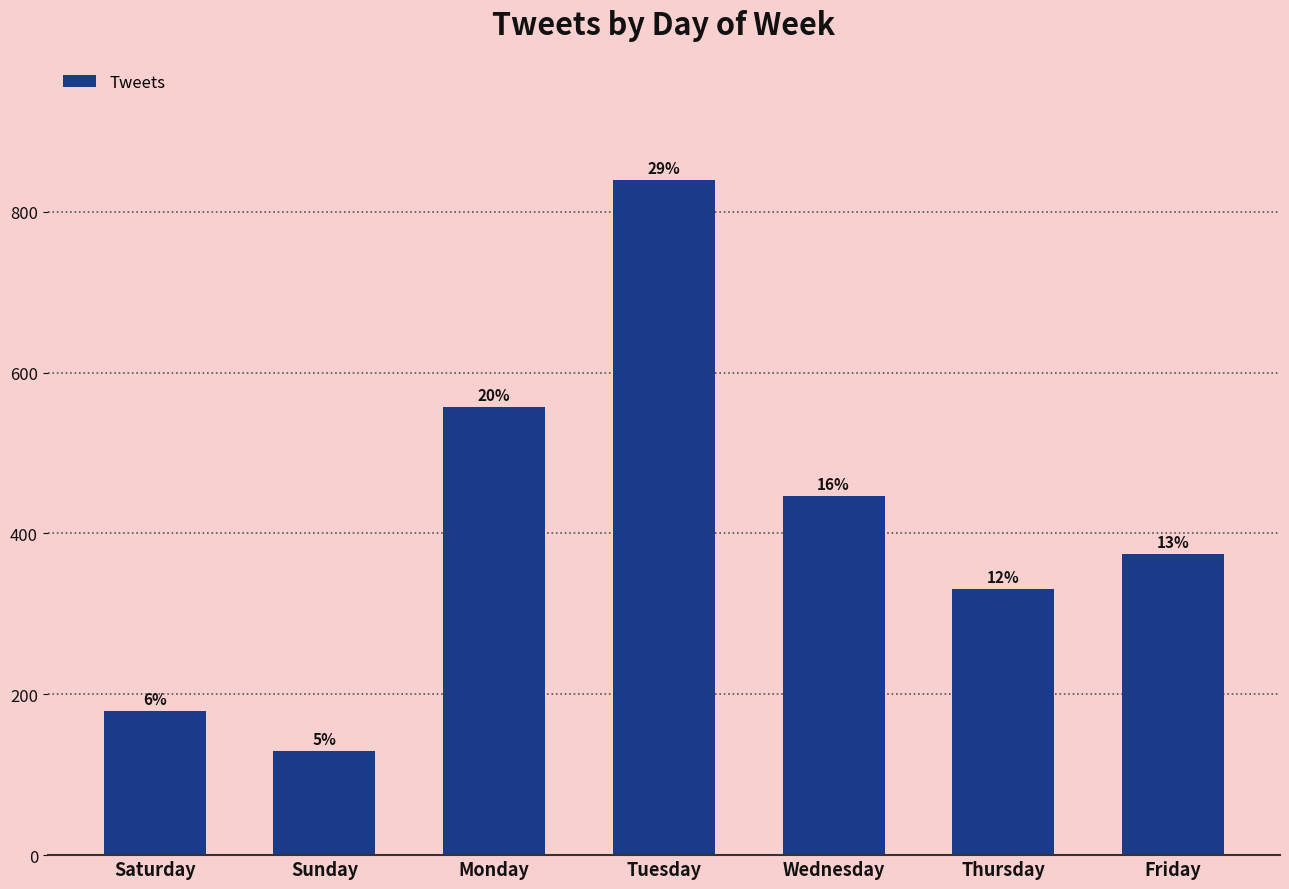

At which label is the value closest to 484?

Wednesday